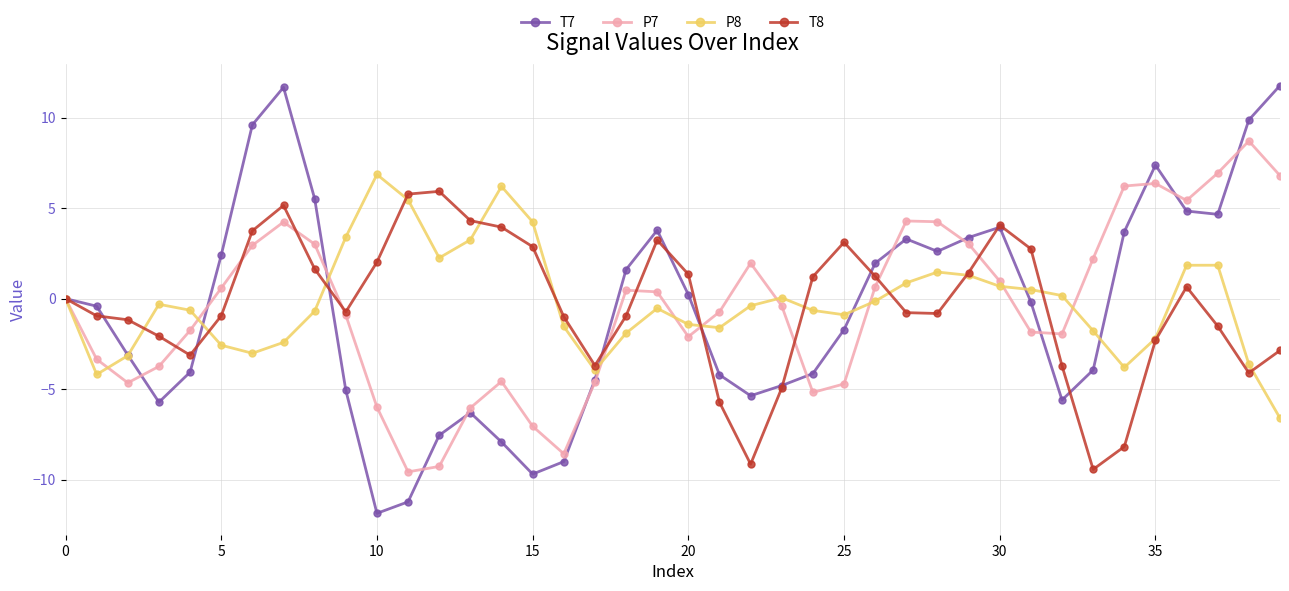

What is the maximum value for T7?

11.8